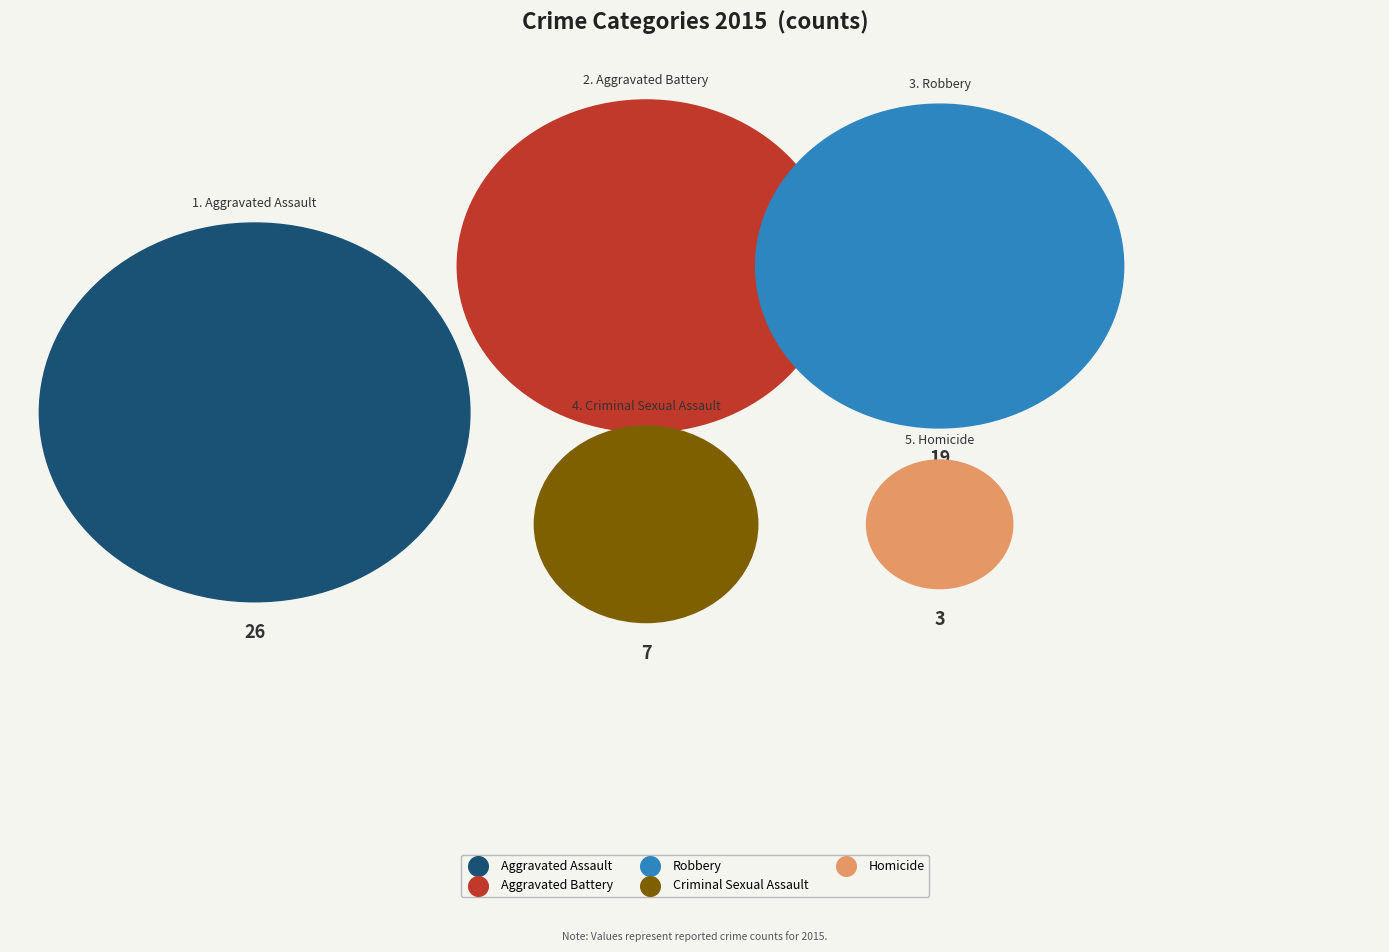

To the nearest percent, what portion does Robbery represent?

25%